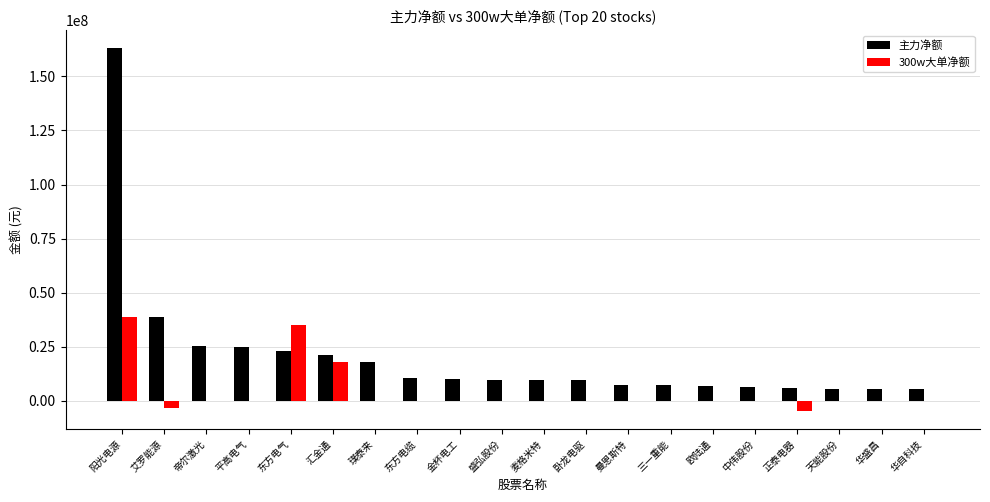

What is the maximum value shown in the chart?

162906984